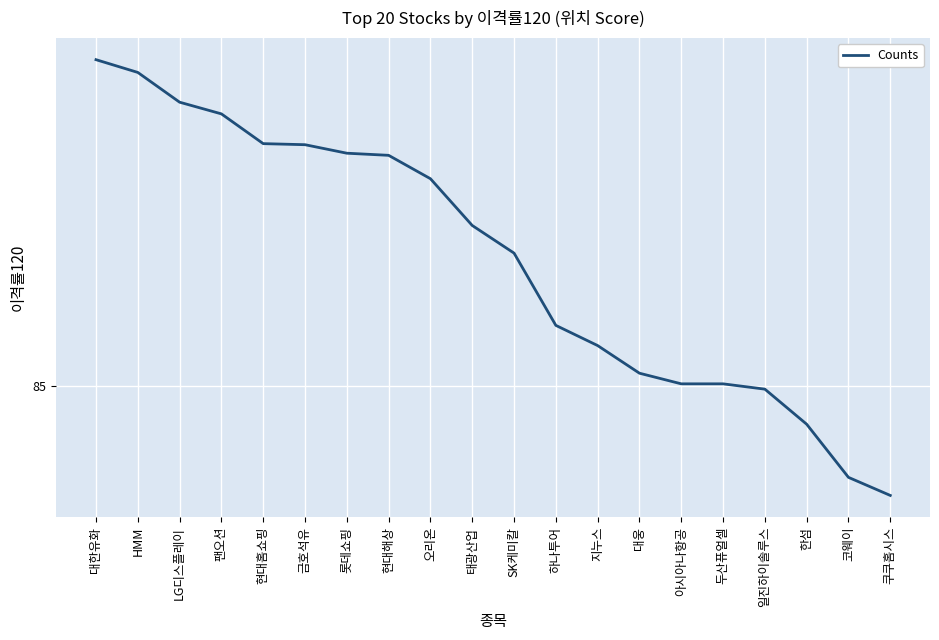

Is this an area chart (filled region under the line)?

No